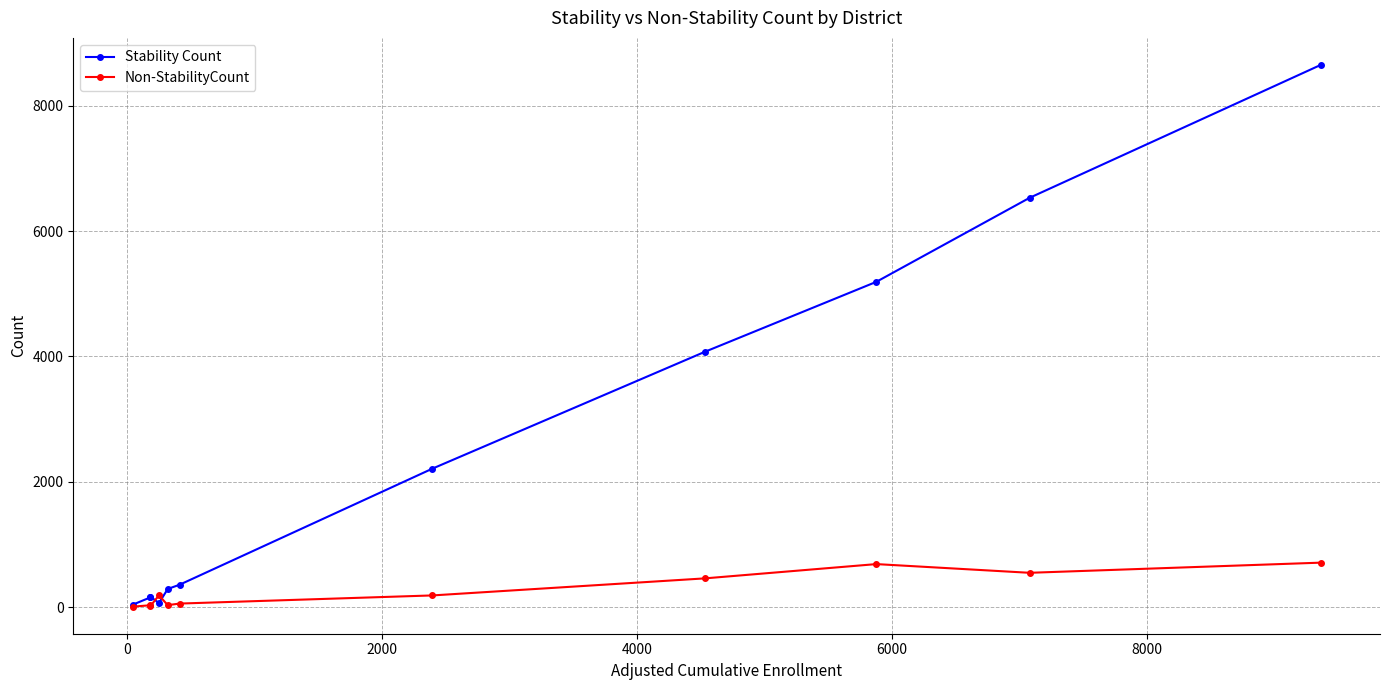

What is the maximum value for Non-StabilityCount?

709